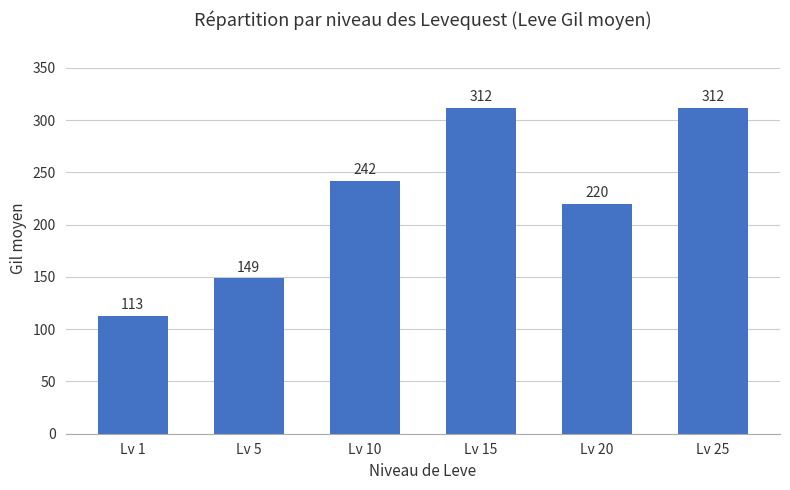

What is the value of the 2nd bar from the left?

149